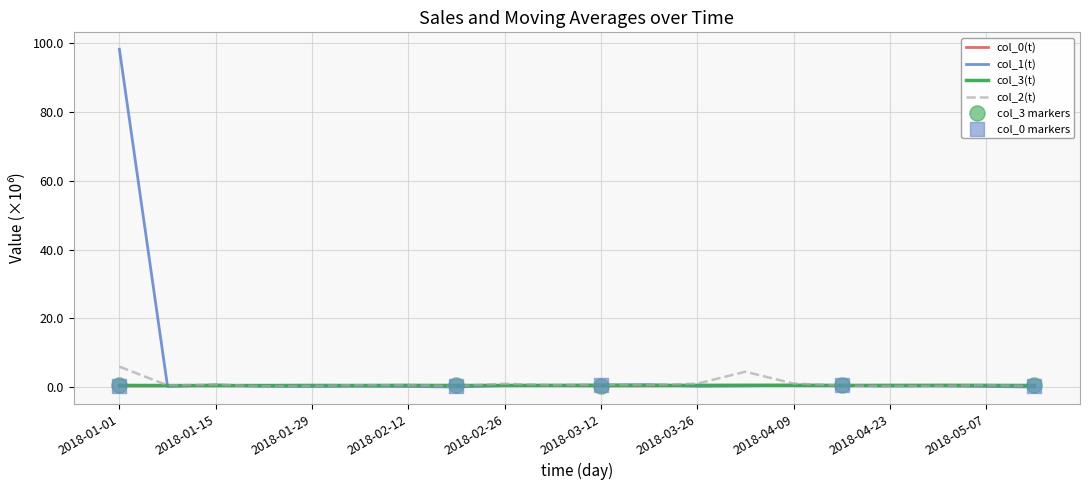

At how many categories does at least one series exceed 35?

1